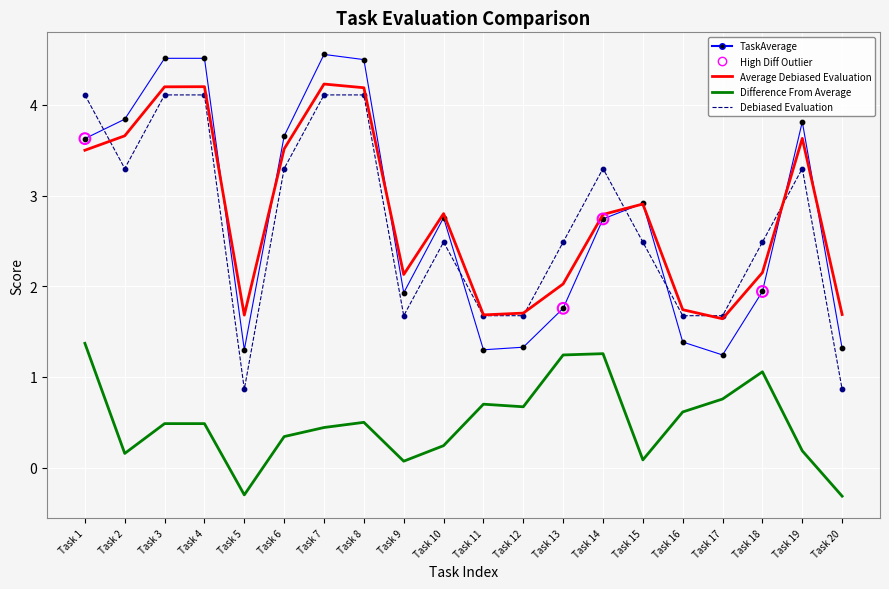

What is the smallest value displayed?

-0.3